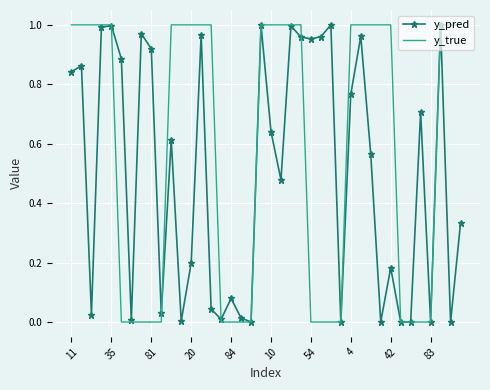

Which series has the largest range (max minus min)?

y_true